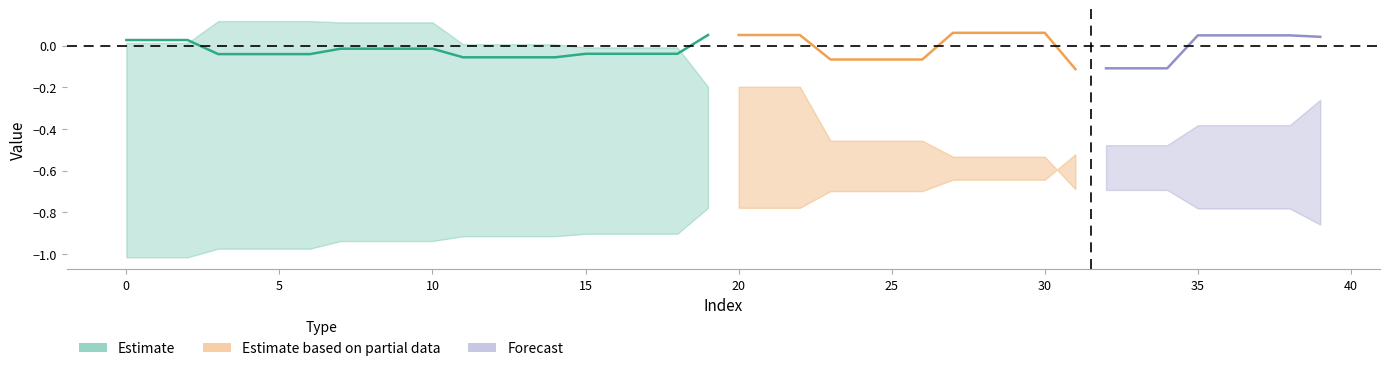

Reading left to right, extract all data points from this chart.

col_0: 0=0.0	1=0.0	2=0.0	3=-0.0	4=-0.0	5=-0.0	6=-0.0	7=-0.0	8=-0.0	9=-0.0	10=-0.0	11=-0.1	12=-0.1	13=-0.1	14=-0.1	15=-0.0	16=-0.0	17=-0.0	18=-0.0	19=0.1	20=0.1	21=0.1	22=0.1	23=-0.1	24=-0.1	25=-0.1	26=-0.1	27=0.1	28=0.1	29=0.1	30=0.1	31=-0.1	32=-0.1	33=-0.1	34=-0.1	35=0.0	36=0.0	37=0.0	38=0.0	39=0.0
col_1: 0=-1.0	1=-1.0	2=-1.0	3=-1.0	4=-1.0	5=-1.0	6=-1.0	7=-0.9	8=-0.9	9=-0.9	10=-0.9	11=-0.9	12=-0.9	13=-0.9	14=-0.9	15=-0.9	16=-0.9	17=-0.9	18=-0.9	19=-0.8	20=-0.8	21=-0.8	22=-0.8	23=-0.7	24=-0.7	25=-0.7	26=-0.7	27=-0.6	28=-0.6	29=-0.6	30=-0.6	31=-0.5	32=-0.5	33=-0.5	34=-0.5	35=-0.4	36=-0.4	37=-0.4	38=-0.4	39=-0.3
col_3: 0=0.0	1=0.0	2=0.0	3=0.1	4=0.1	5=0.1	6=0.1	7=0.1	8=0.1	9=0.1	10=0.1	11=0.0	12=0.0	13=0.0	14=0.0	15=-0.0	16=-0.0	17=-0.0	18=-0.0	19=-0.2	20=-0.2	21=-0.2	22=-0.2	23=-0.5	24=-0.5	25=-0.5	26=-0.5	27=-0.5	28=-0.5	29=-0.5	30=-0.5	31=-0.7	32=-0.7	33=-0.7	34=-0.7	35=-0.8	36=-0.8	37=-0.8	38=-0.8	39=-0.9